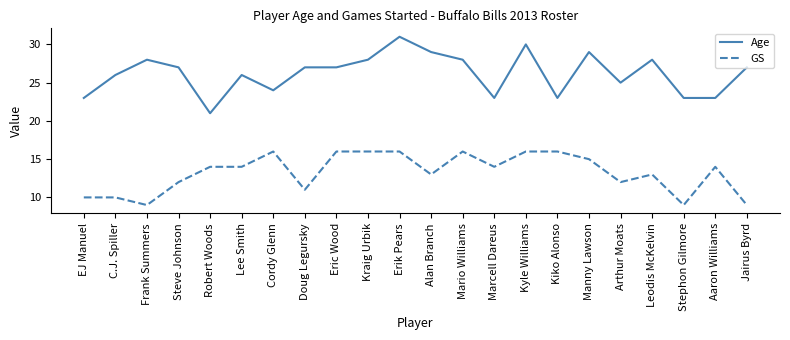

What is the difference between the maximum and minimum values in the Age series?

10